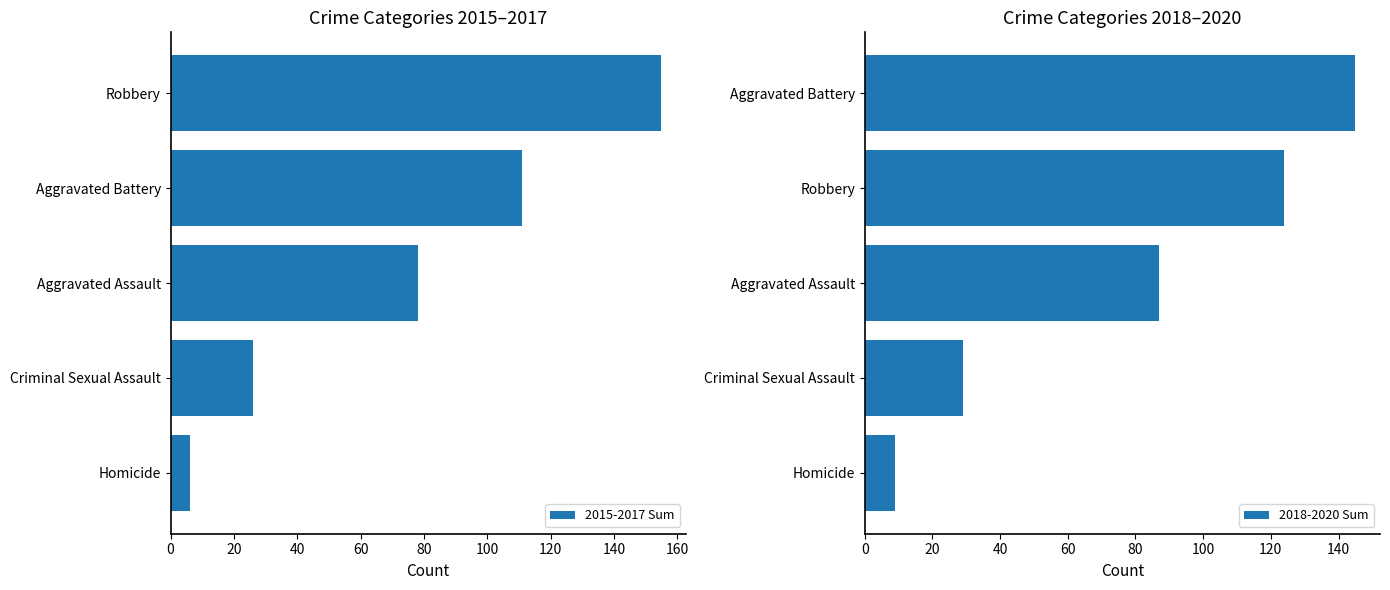

Which series has the largest total across all categories?

2018-2020 Sum